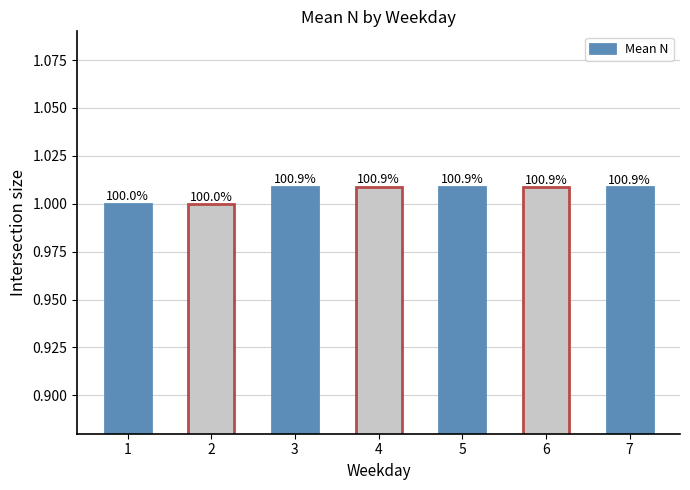

Are the bars horizontal?

No